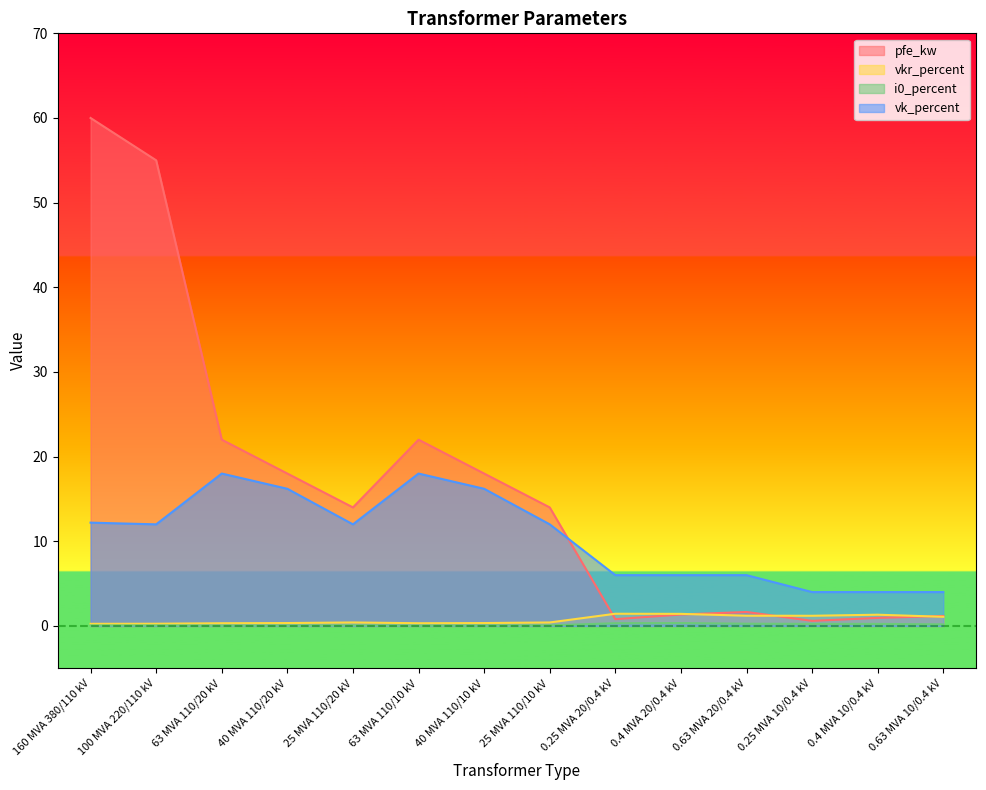

Reading right to left, transcribe all the data shown in this chart.

pfe_kw: 0.63 MVA 10/0.4 kV=1.2	0.4 MVA 10/0.4 kV=0.9	0.25 MVA 10/0.4 kV=0.6	0.63 MVA 20/0.4 kV=1.6	0.4 MVA 20/0.4 kV=1.4	0.25 MVA 20/0.4 kV=0.8	25 MVA 110/10 kV=14.0	40 MVA 110/10 kV=18.0	63 MVA 110/10 kV=22.0	25 MVA 110/20 kV=14.0	40 MVA 110/20 kV=18.0	63 MVA 110/20 kV=22.0	100 MVA 220/110 kV=55.0	160 MVA 380/110 kV=60.0
vkr_percent: 0.63 MVA 10/0.4 kV=1.1	0.4 MVA 10/0.4 kV=1.3	0.25 MVA 10/0.4 kV=1.2	0.63 MVA 20/0.4 kV=1.2	0.4 MVA 20/0.4 kV=1.4	0.25 MVA 20/0.4 kV=1.4	25 MVA 110/10 kV=0.4	40 MVA 110/10 kV=0.3	63 MVA 110/10 kV=0.3	25 MVA 110/20 kV=0.4	40 MVA 110/20 kV=0.3	63 MVA 110/20 kV=0.3	100 MVA 220/110 kV=0.3	160 MVA 380/110 kV=0.2
i0_percent: 0.63 MVA 10/0.4 kV=0.2	0.4 MVA 10/0.4 kV=0.2	0.25 MVA 10/0.4 kV=0.2	0.63 MVA 20/0.4 kV=0.3	0.4 MVA 20/0.4 kV=0.3	0.25 MVA 20/0.4 kV=0.3	25 MVA 110/10 kV=0.1	40 MVA 110/10 kV=0.1	63 MVA 110/10 kV=0.0	25 MVA 110/20 kV=0.1	40 MVA 110/20 kV=0.1	63 MVA 110/20 kV=0.0	100 MVA 220/110 kV=0.1	160 MVA 380/110 kV=0.1
vk_percent: 0.63 MVA 10/0.4 kV=4.0	0.4 MVA 10/0.4 kV=4.0	0.25 MVA 10/0.4 kV=4.0	0.63 MVA 20/0.4 kV=6.0	0.4 MVA 20/0.4 kV=6.0	0.25 MVA 20/0.4 kV=6.0	25 MVA 110/10 kV=12.0	40 MVA 110/10 kV=16.2	63 MVA 110/10 kV=18.0	25 MVA 110/20 kV=12.0	40 MVA 110/20 kV=16.2	63 MVA 110/20 kV=18.0	100 MVA 220/110 kV=12.0	160 MVA 380/110 kV=12.2